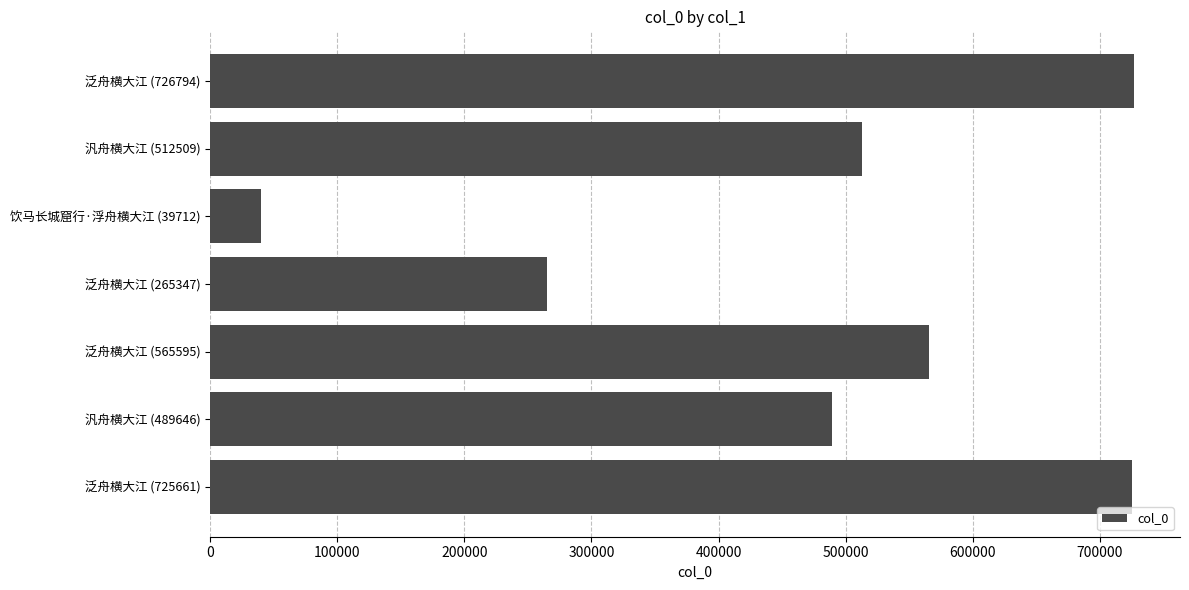

The value at 饮马长城窟行·浮舟横大江 (39712) is 39712. True or false?

True